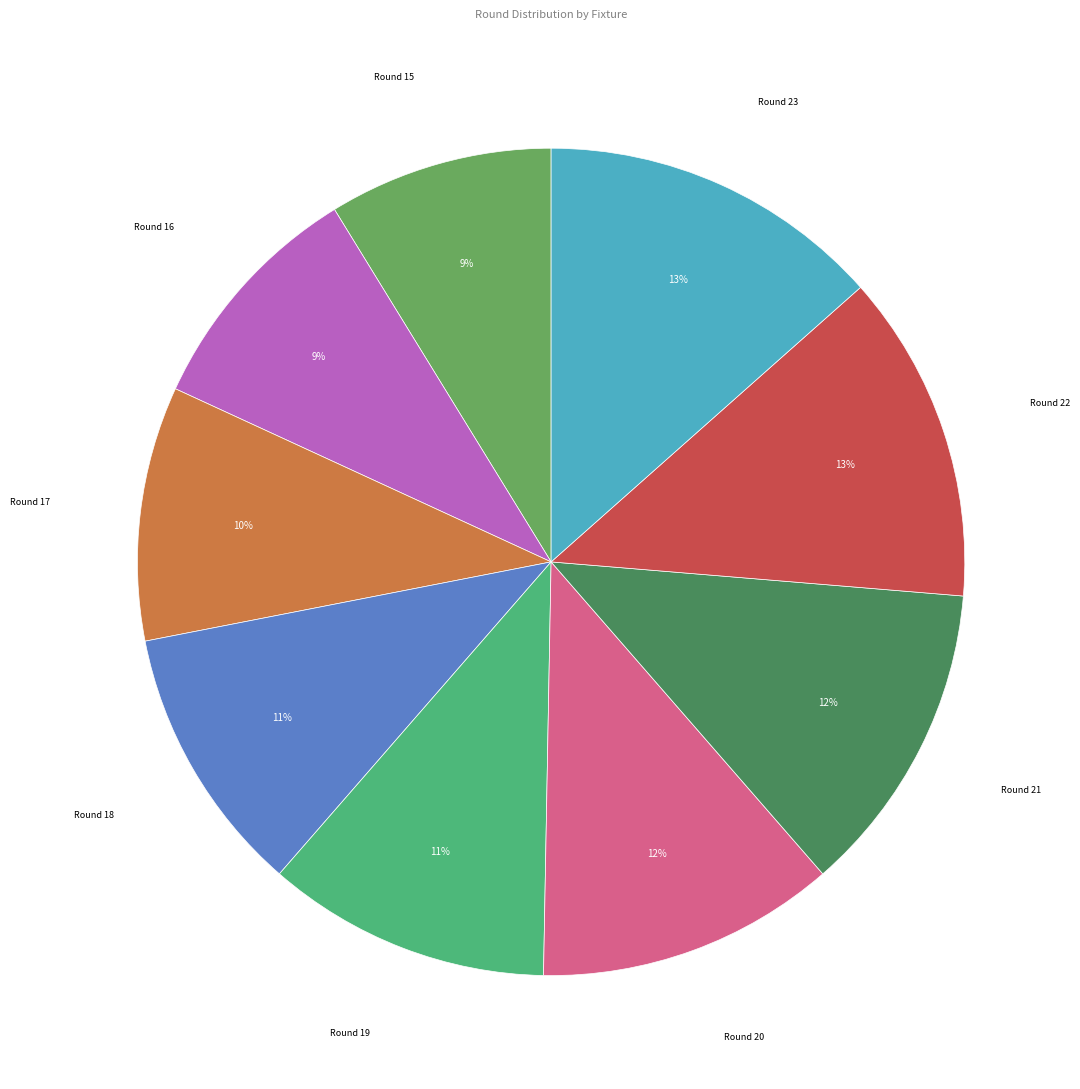

How many segments does this pie chart have?

9